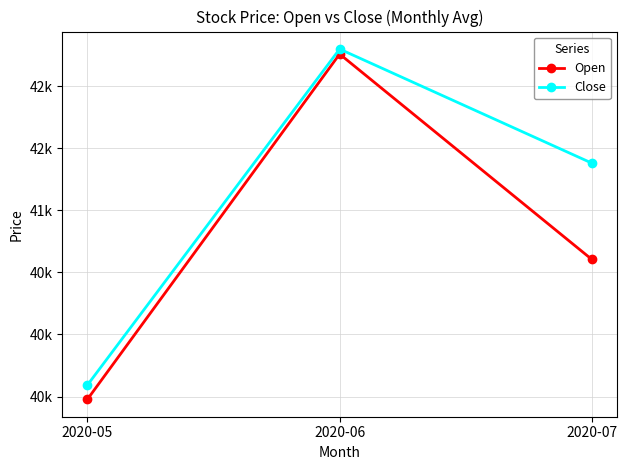

List the labels in order of Close value, largest first.

2020-06, 2020-07, 2020-05